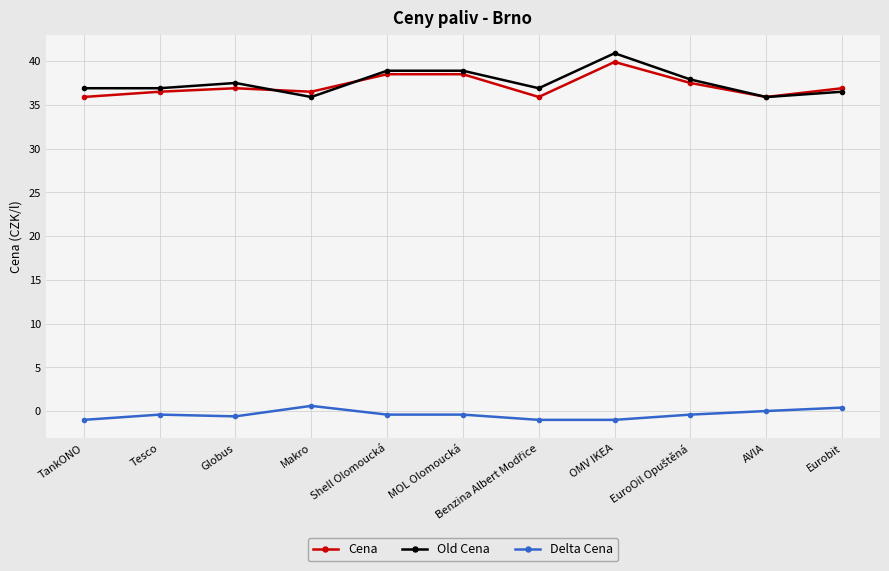

Where does the Delta Cena series first go above 0?

Makro